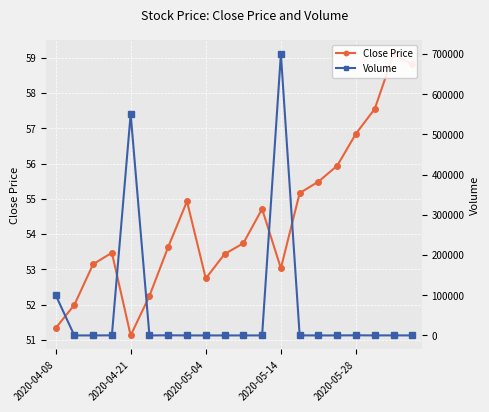

What is the sum of the Volume values at 7 and 6?

300.0